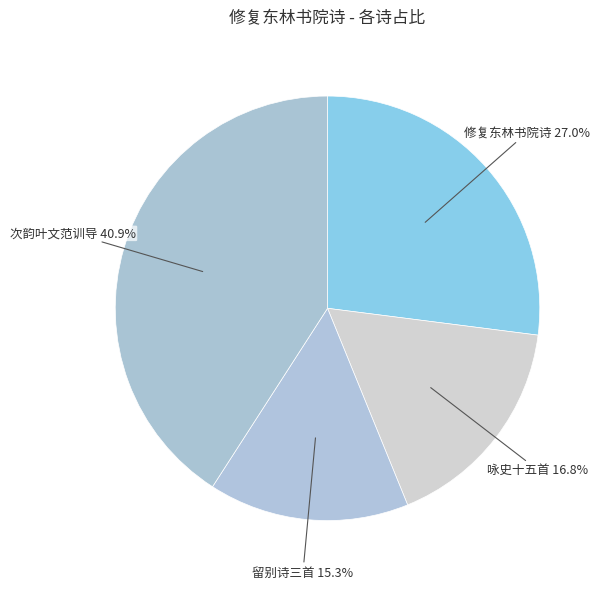

To the nearest percent, what is the difference between the largest and smallest slice percentages?

26%